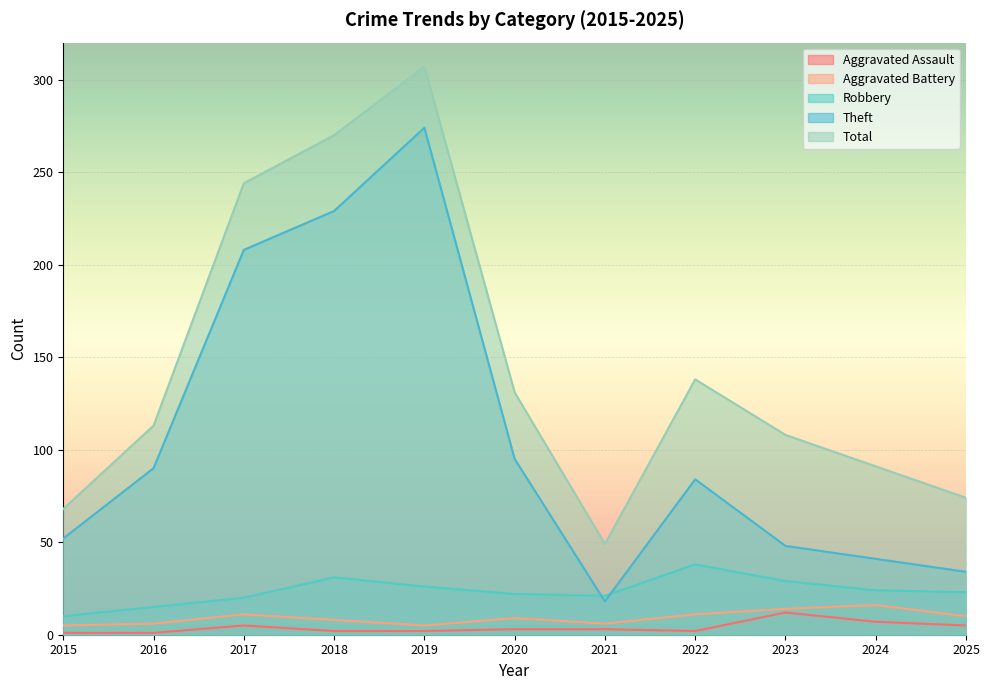

What is the greatest value displayed?

307